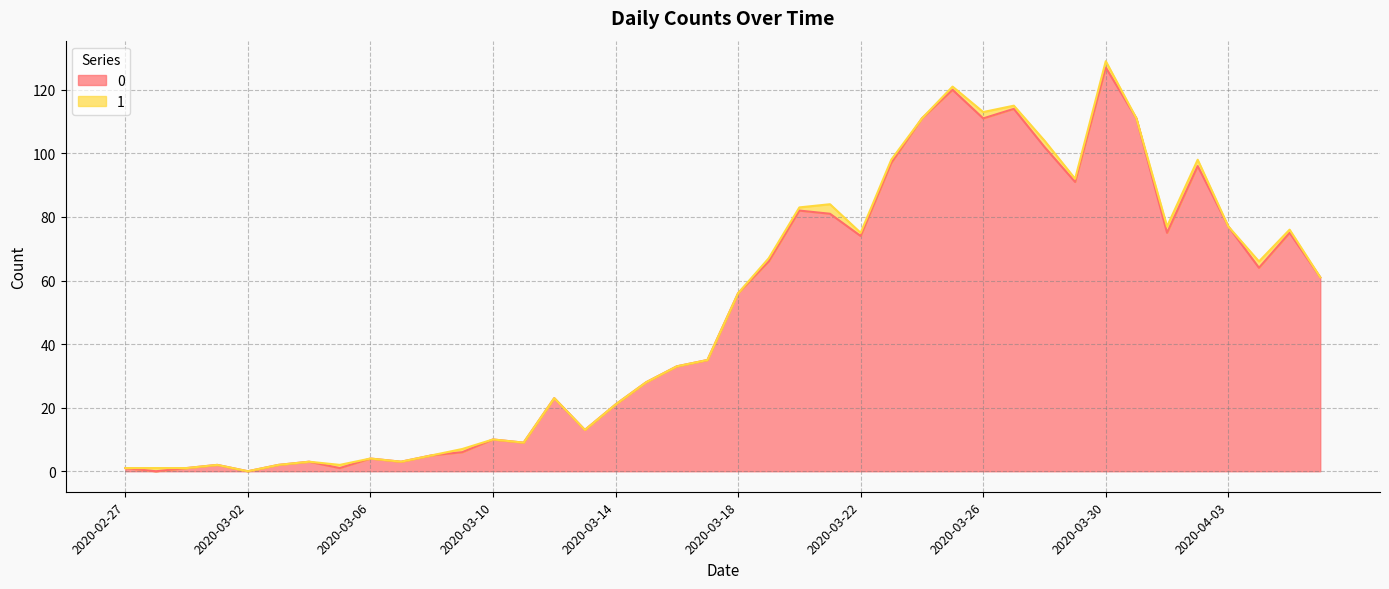

At which category is the sum across all series the highest?

2020-03-30